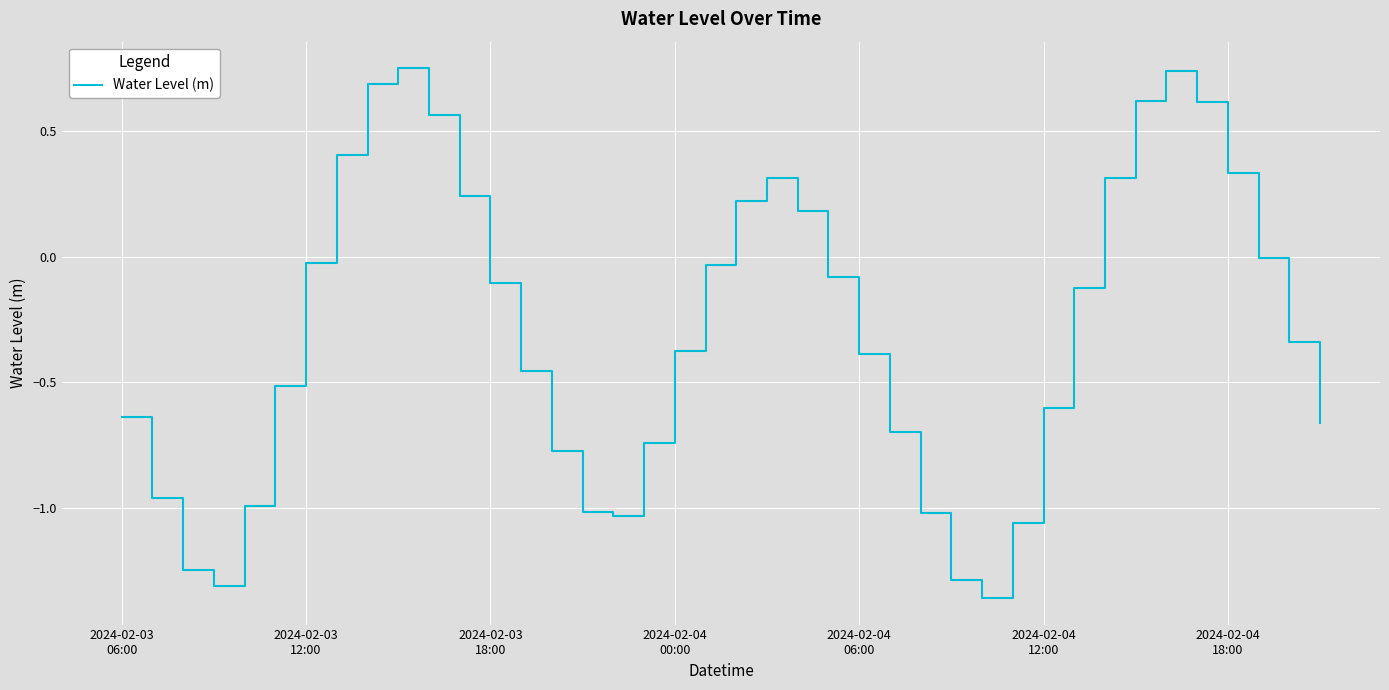

Where is the data nearest to the value 0?

37